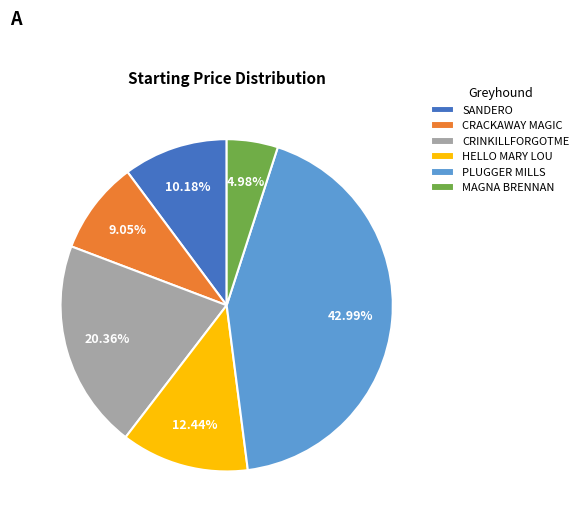

Is CRINKILLFORGOTME the majority of the pie?

No